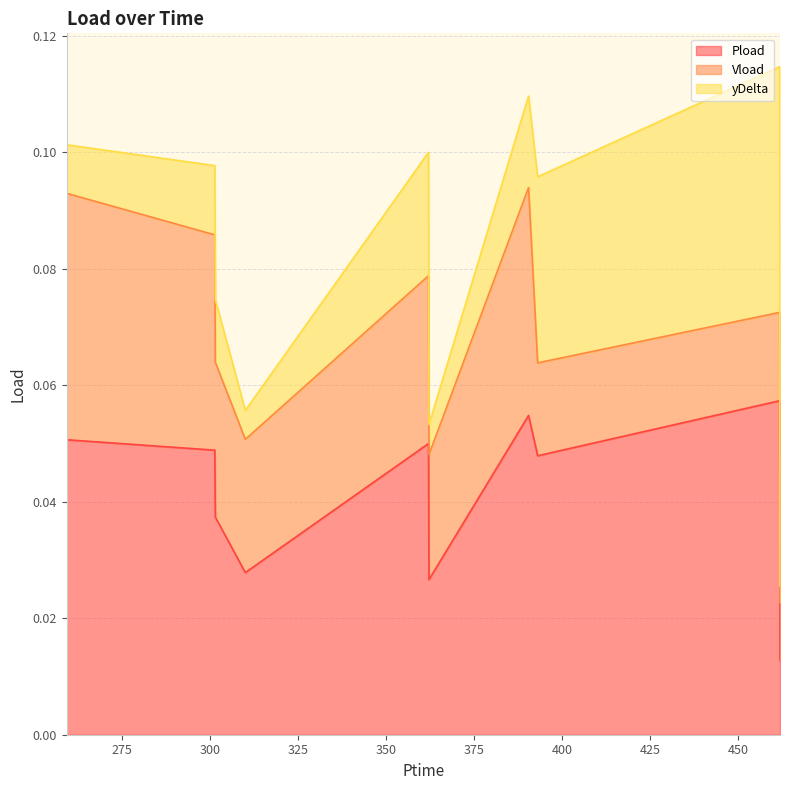

Does the chart display data point markers on the line(s)?

No